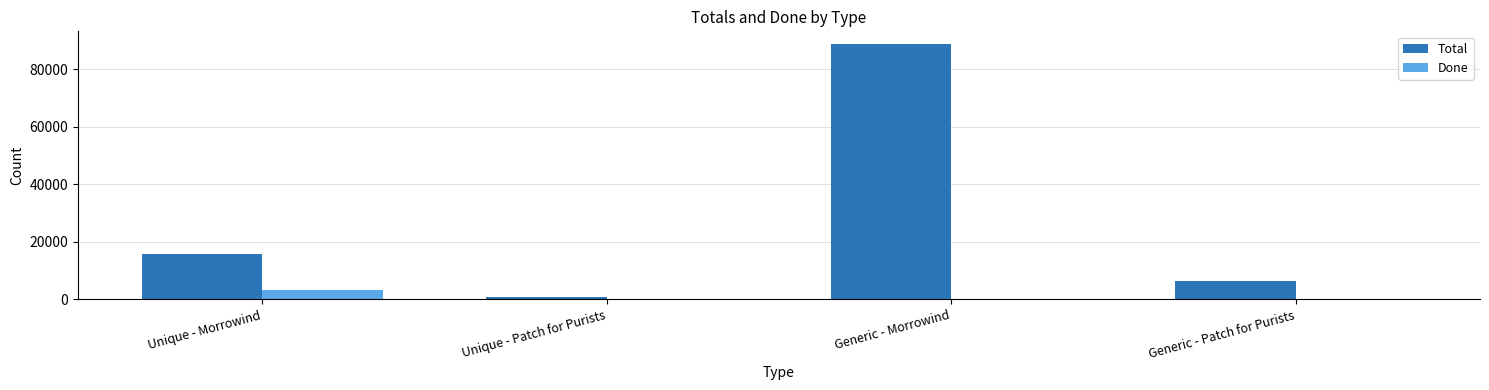

Between Generic - Morrowind and Generic - Patch for Purists, which series saw the biggest shift?

Total